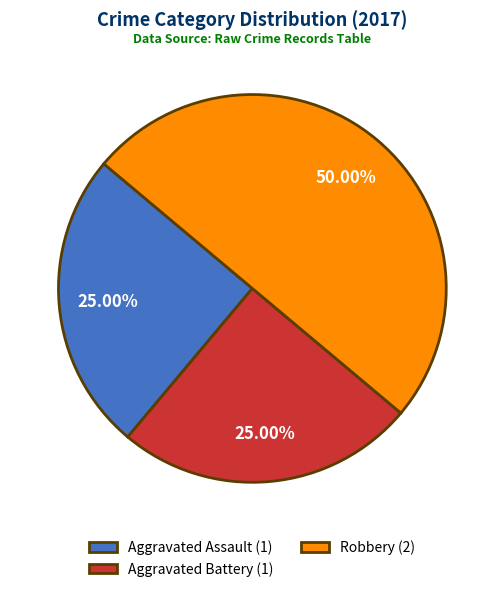

What is the ratio of the value at Aggravated Battery (1) to the value at Robbery (2)?

0.5